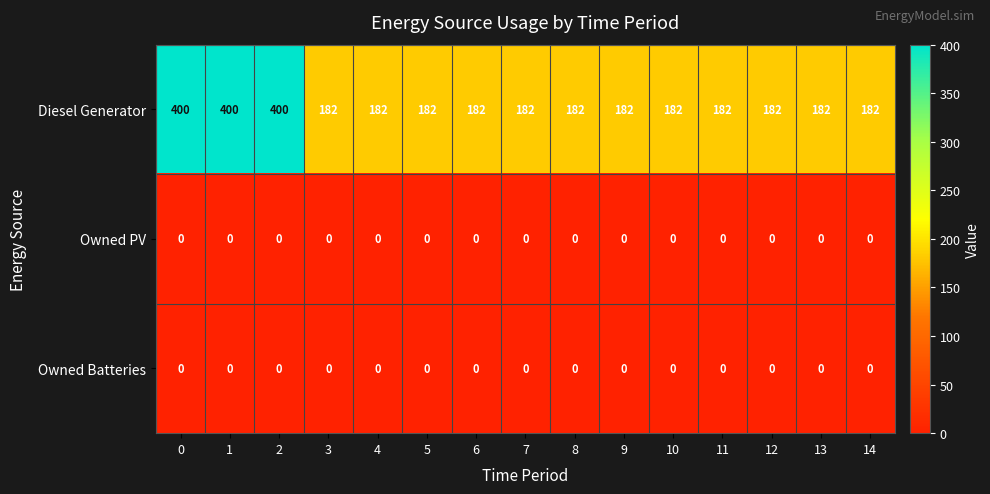

What value does the Diesel Generator series have at 11, to the nearest 50?

200